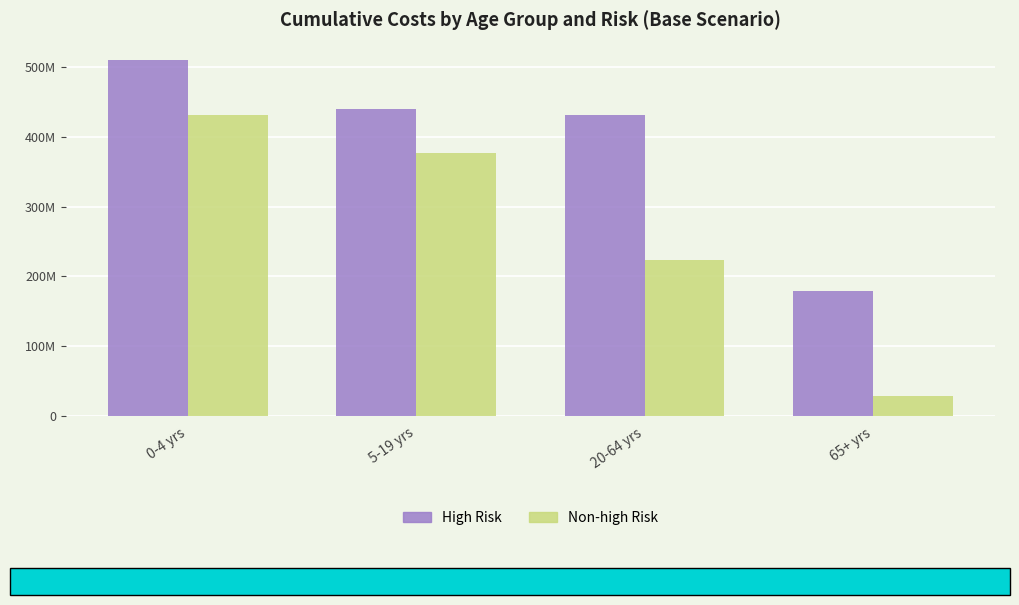

Which series has the widest spread of values?

Non-high Risk